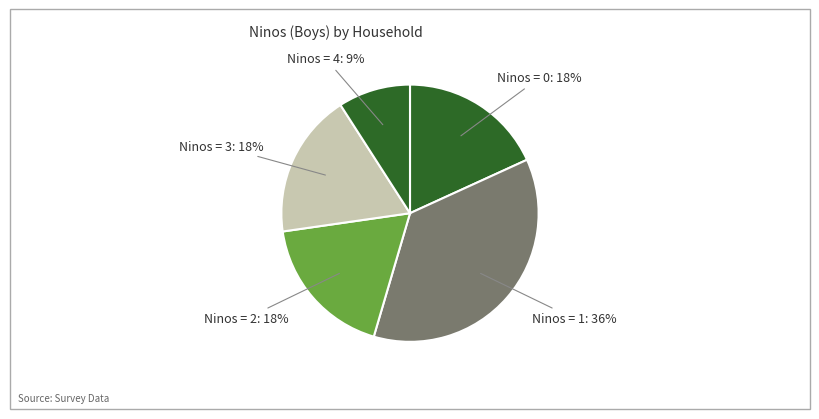

Count the number of slices in the pie.

5